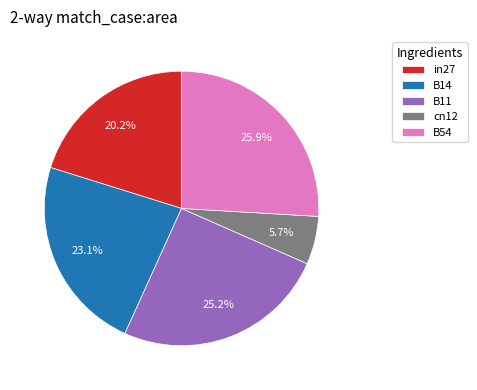

Which has a higher value, B54 or B14?

B54